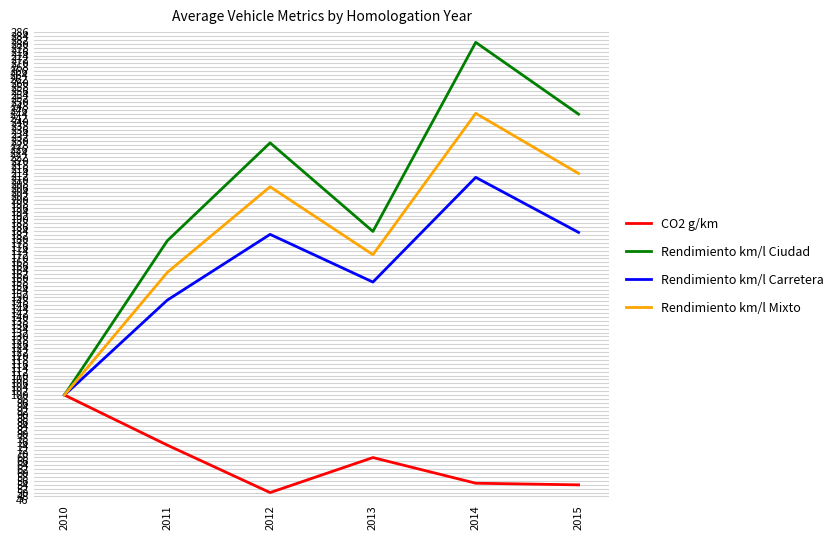

What is the difference between the maximum and second lowest values in the CO2 g/km series?

46.0